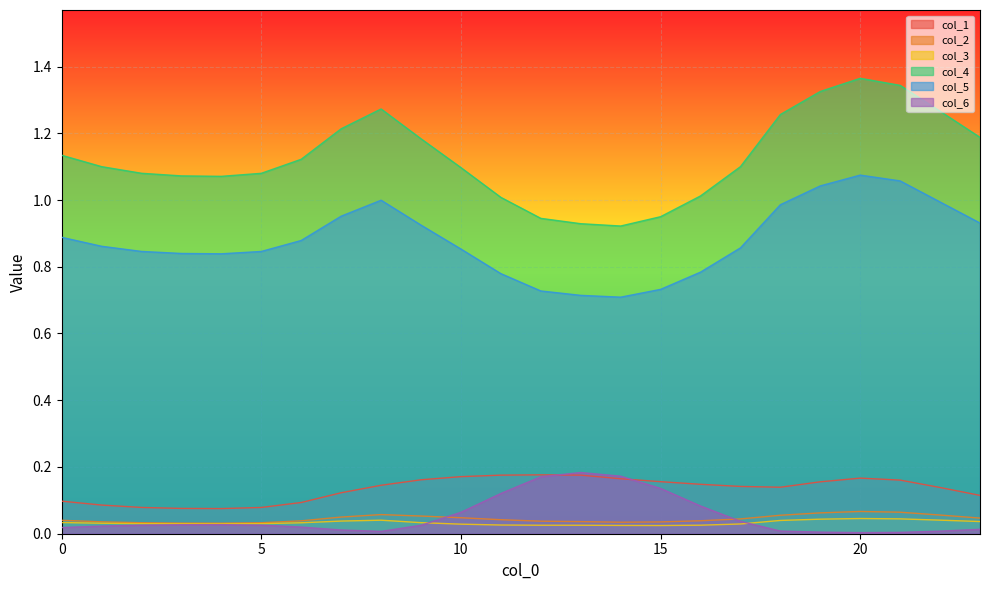

True or false: col_2 has a value of 0.0 at 23.

True